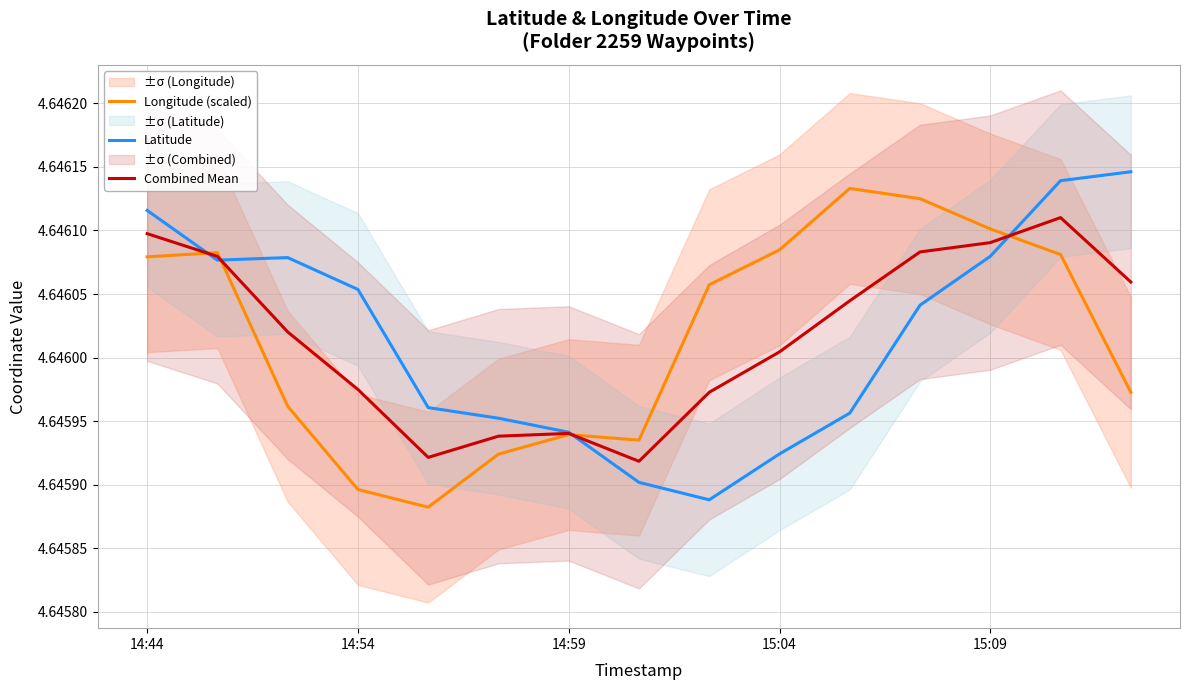

What is the highest value of the Longitude (scaled) series?

4.6